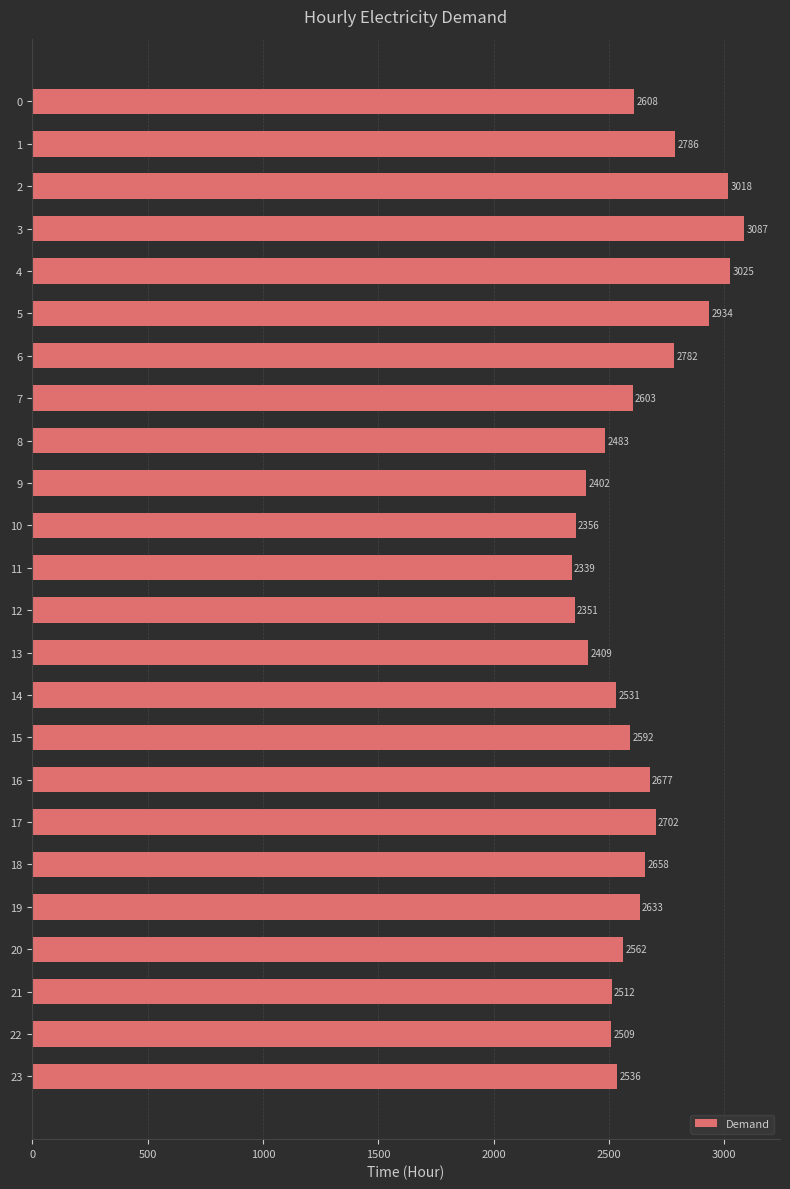

At which category does the chart reach its minimum across all series?

11